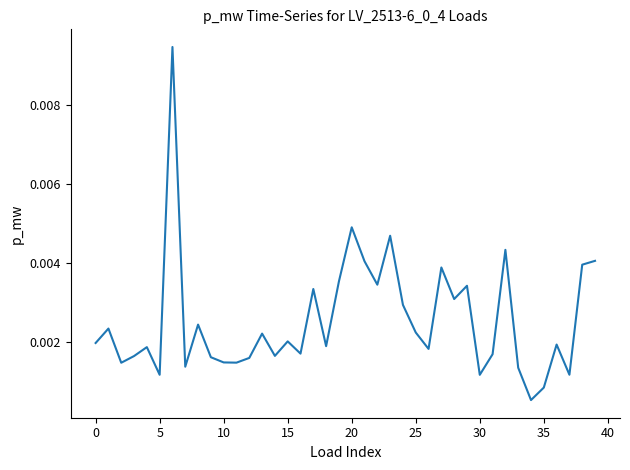

How many lines are shown in the chart?

1